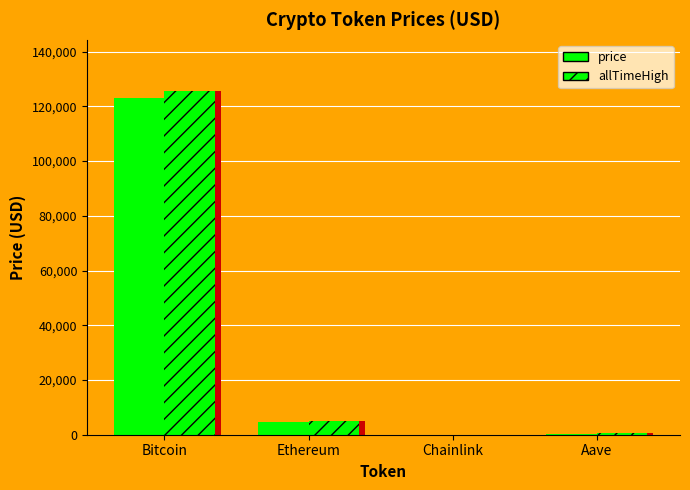

How many groups of bars are there?

4